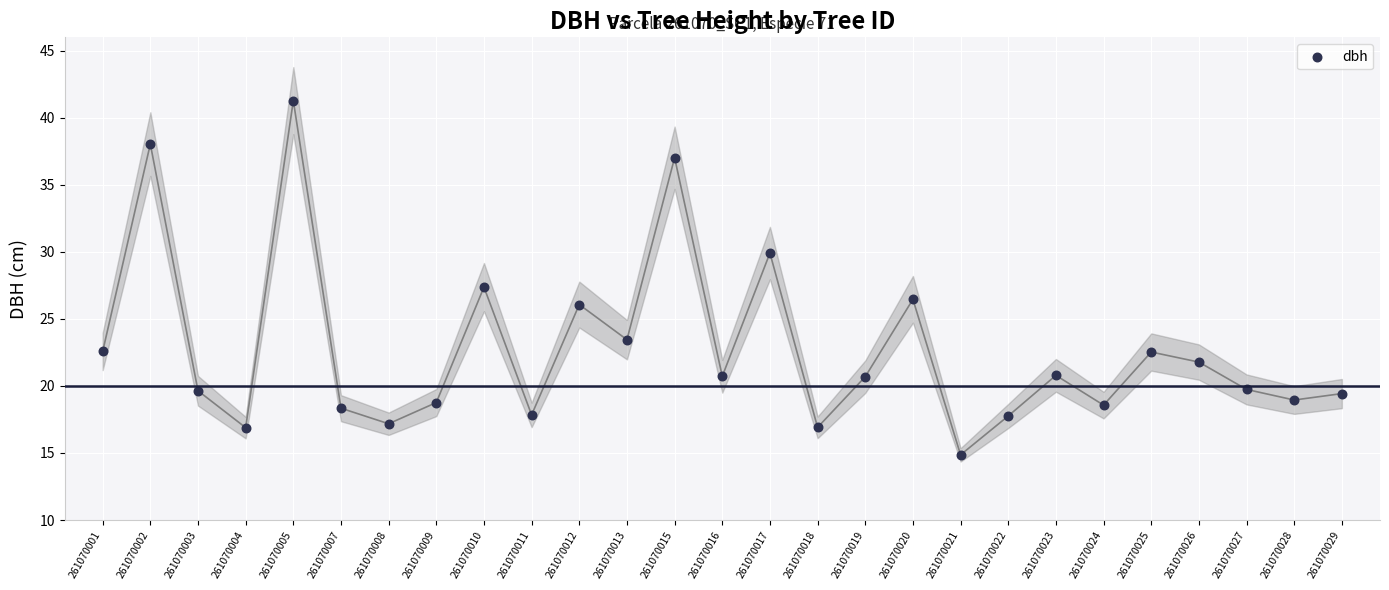

What Y value in the scatter plot is closest to 28?

27.4